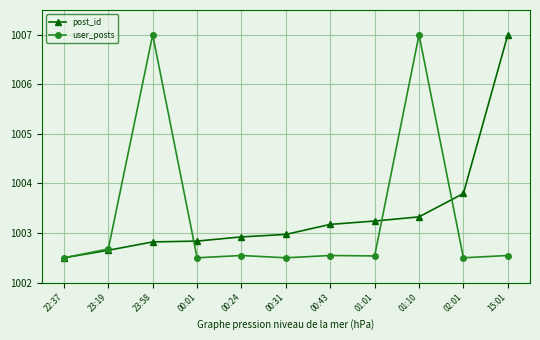

At 00:01, list the series in order from largest to smallest.

post_id, user_posts